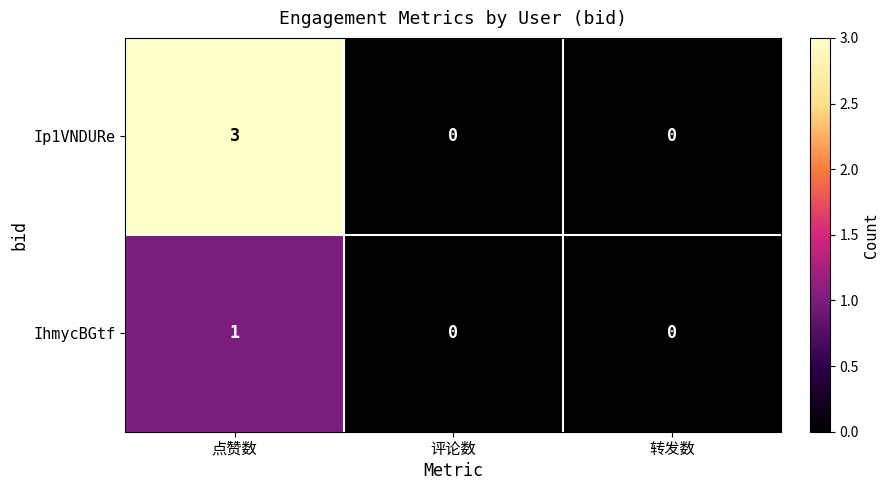

Which series has the largest range (max minus min)?

Ip1VNDURe